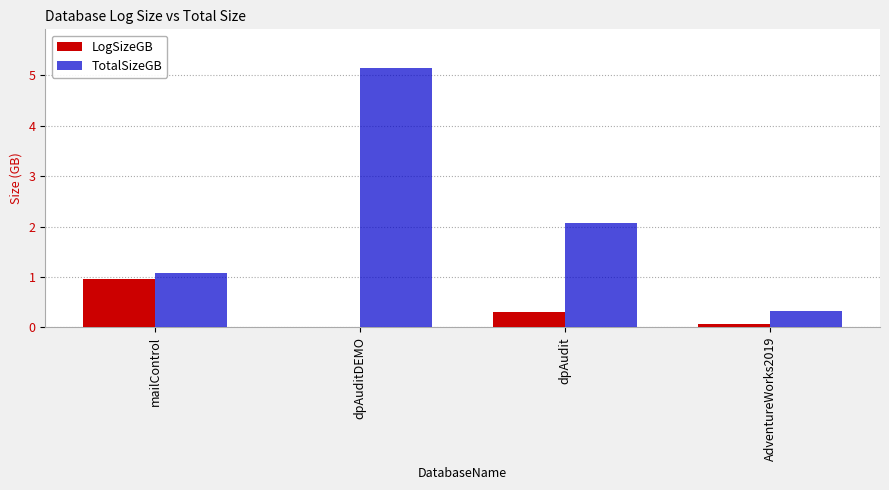

Which category has the highest value in the LogSizeGB series?

mailControl